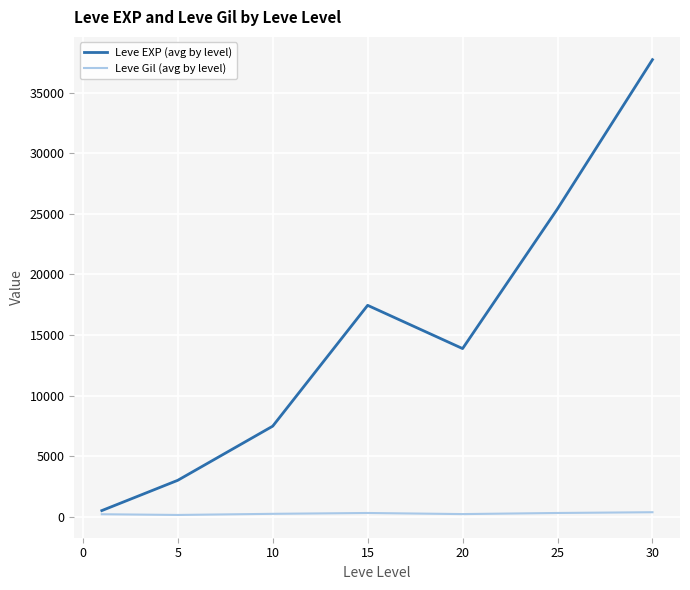

Which series has the largest total across all categories?

Leve EXP (avg by level)